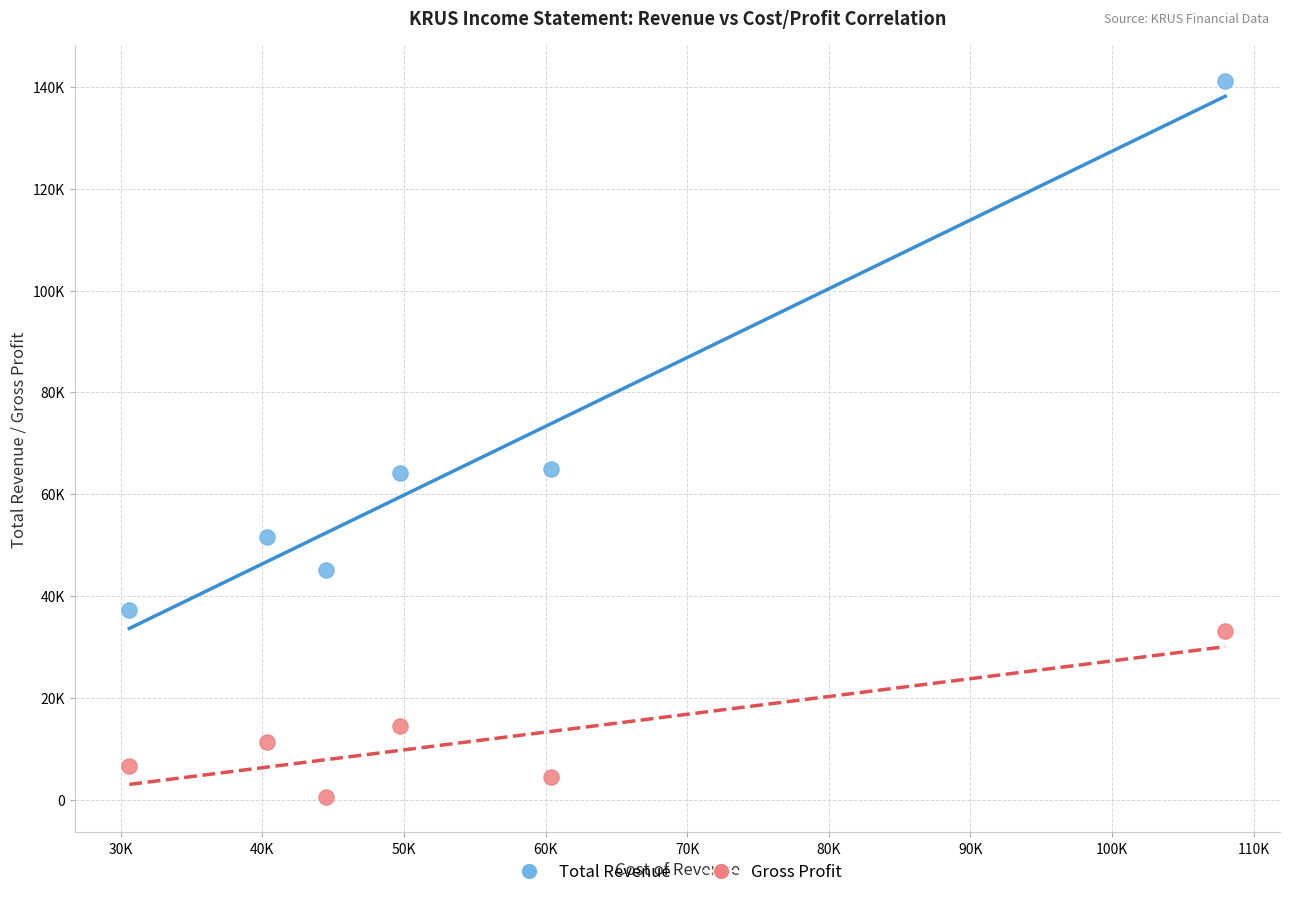

What are all the series names shown in the legend?

Total Revenue, Gross Profit